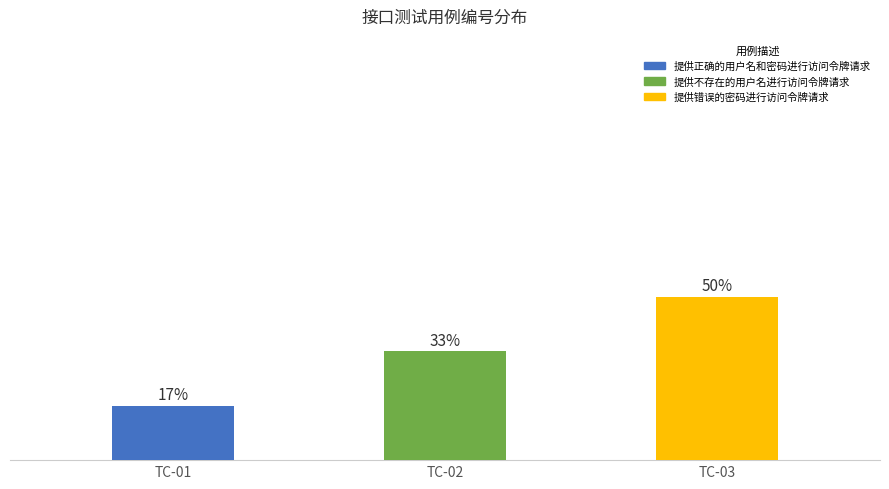

Does the chart contain any negative values?

No